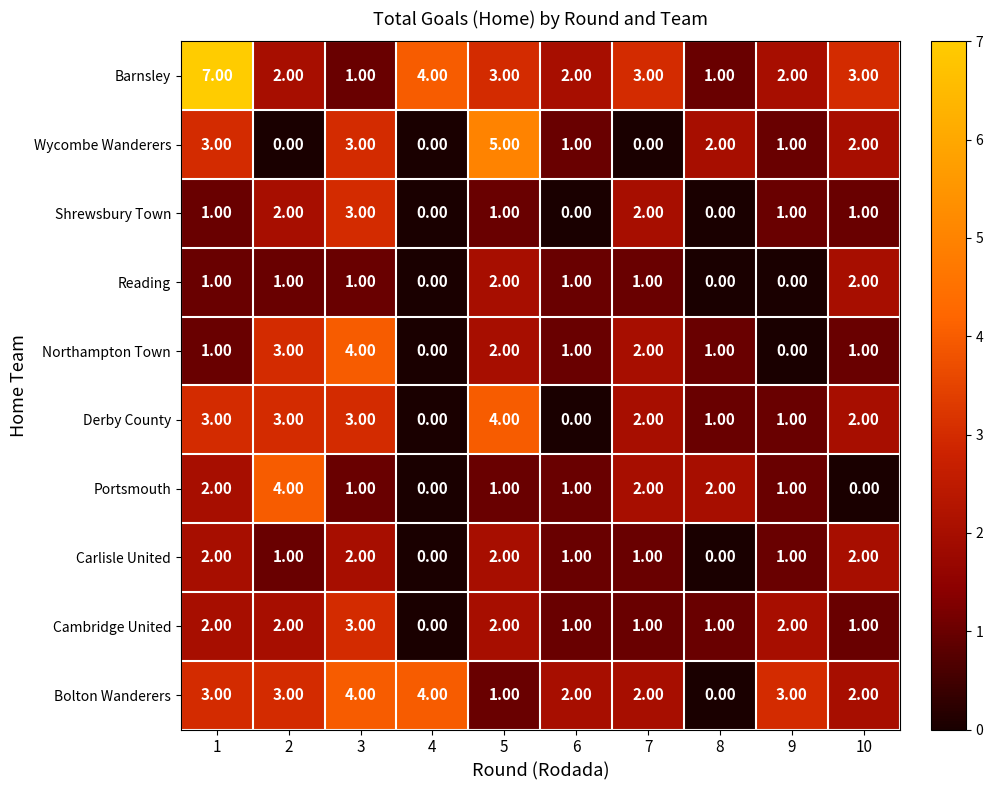

What is the difference between the maximum and minimum values in the Wycombe Wanderers series?

5